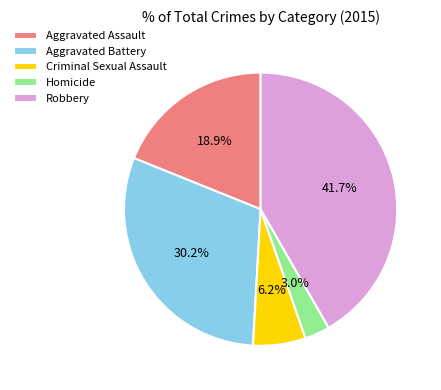

To the nearest percent, what is the difference between the largest and smallest slice percentages?

39%